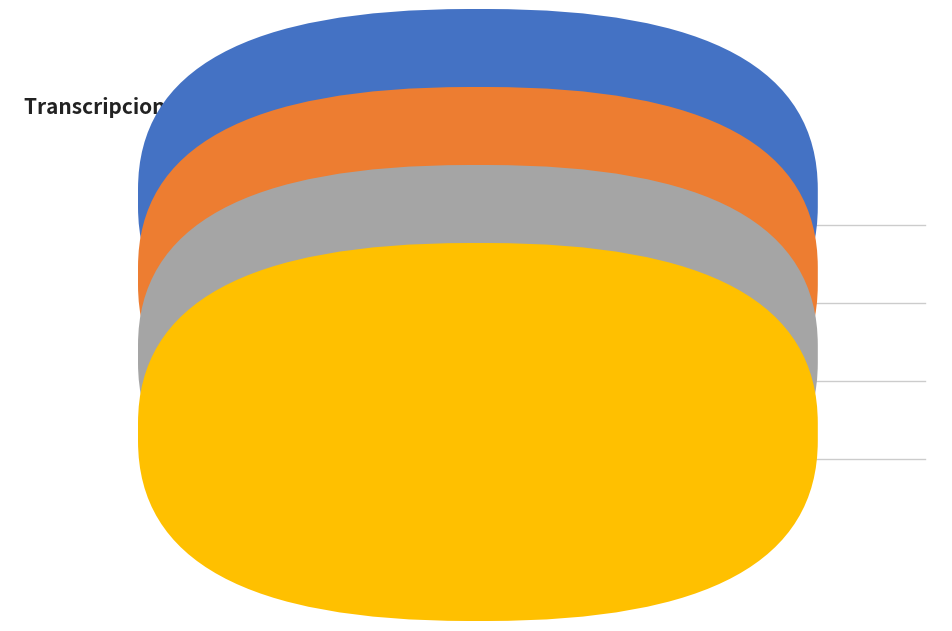

Is there any slice that represents more than half of the pie?

No